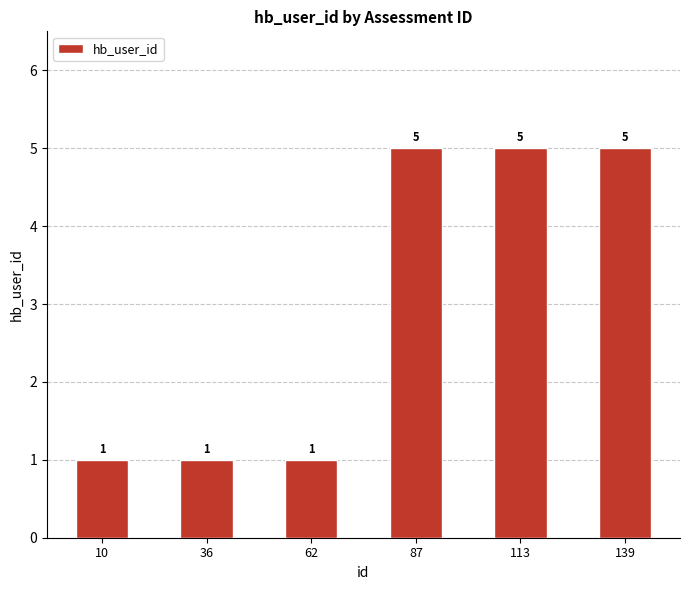

Is it true that the value at 36 is 1?

True